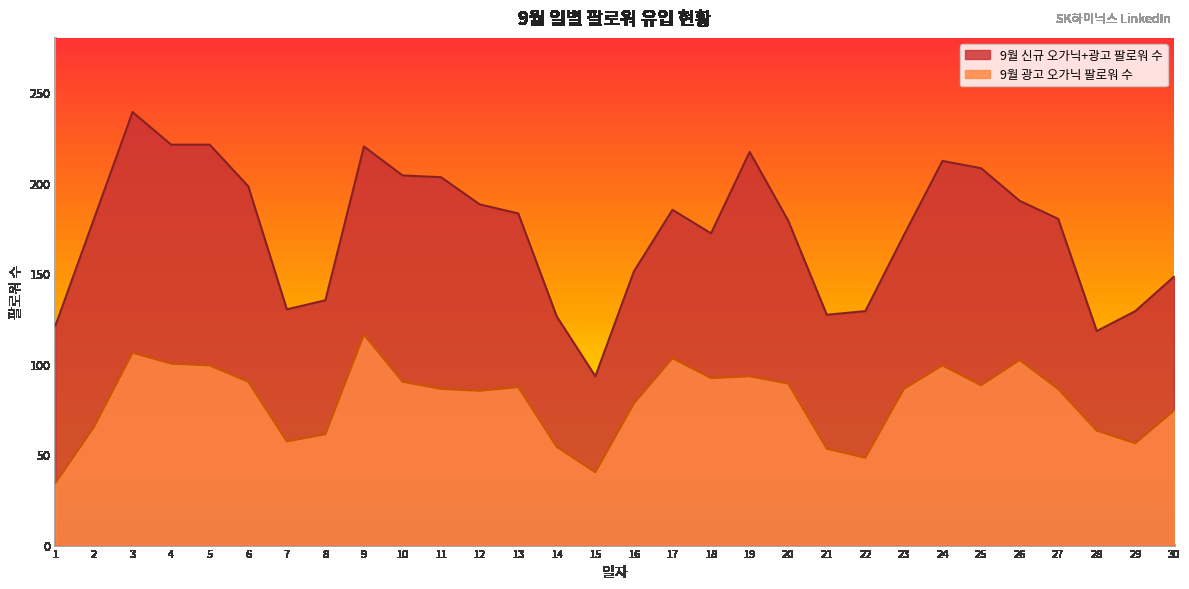

What is the spread (max minus min) of values at 21?

74